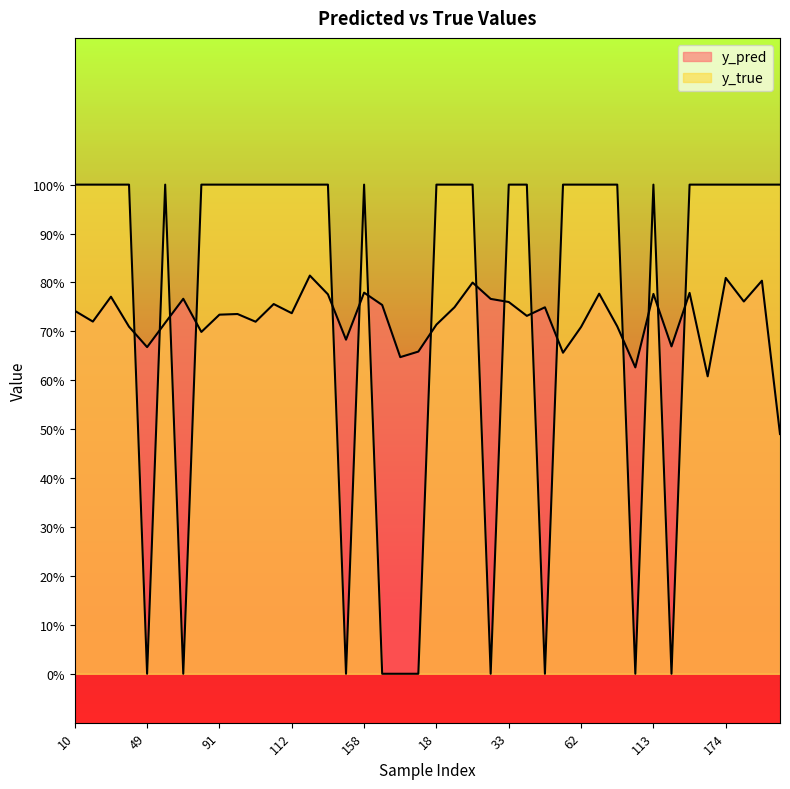

What is the difference between the second highest and second lowest values in the y_pred series?

0.2